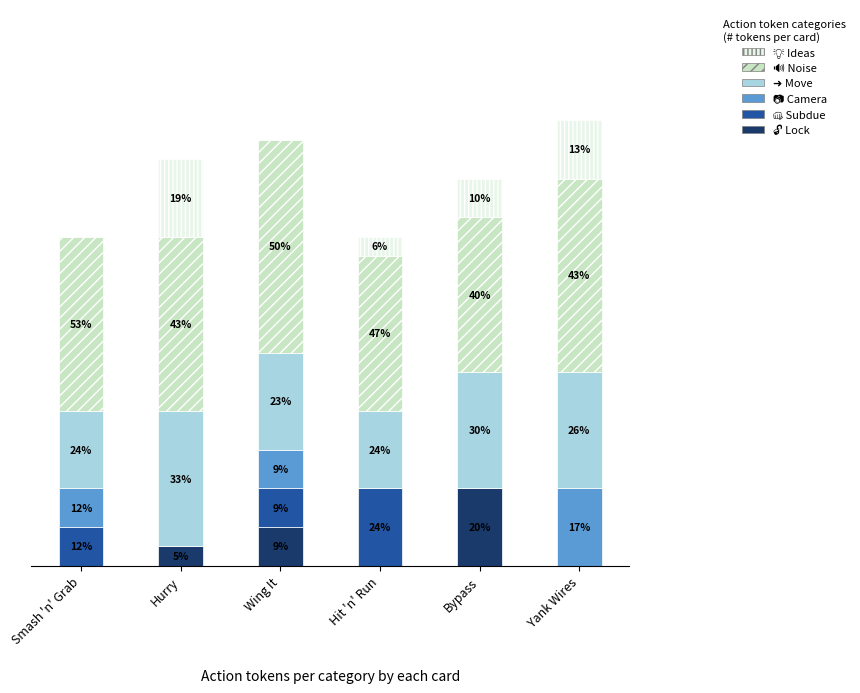

At which label does 💡 Ideas reach its minimum?

Smash 'n' Grab